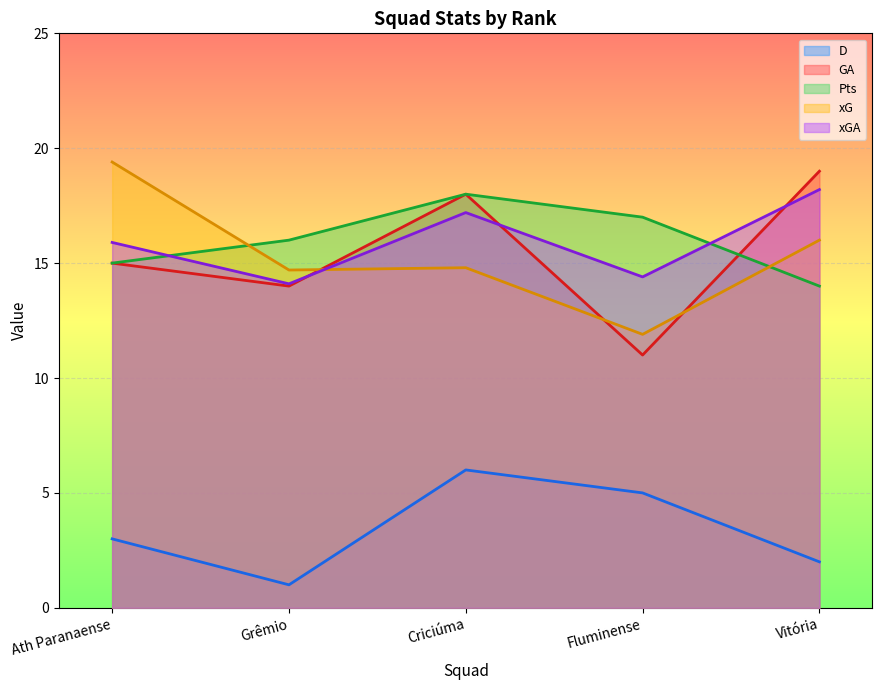

How many interior local peaks does the xGA series have?

1